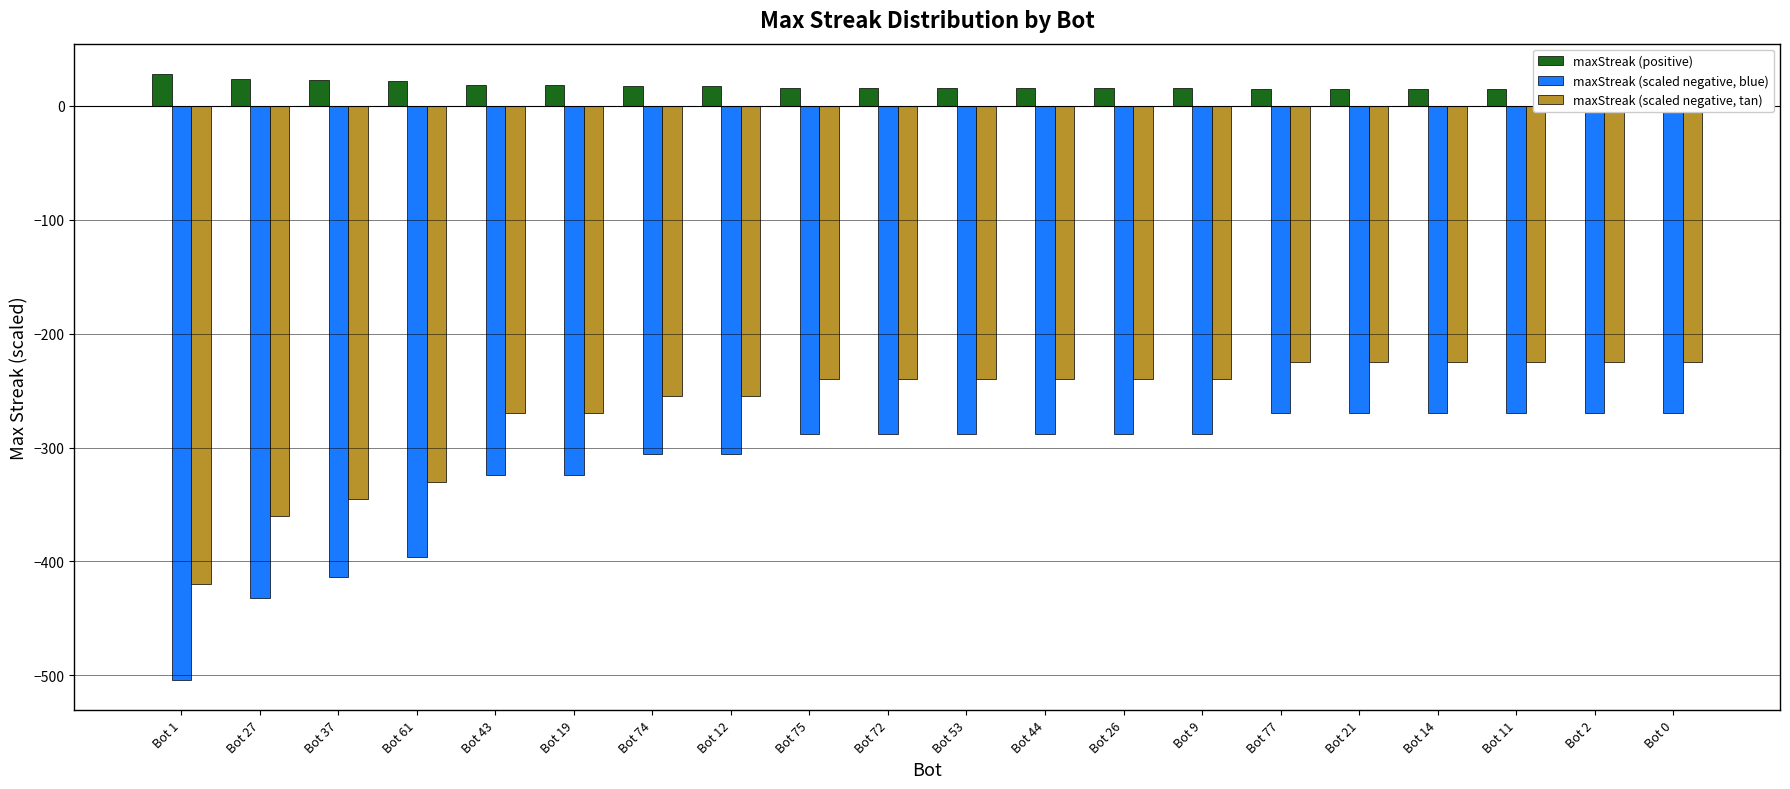

Reading left to right, list all the values displayed in this chart.

maxStreak (positive): Bot 1=28	Bot 27=24	Bot 37=23	Bot 61=22	Bot 43=18	Bot 19=18	Bot 74=17	Bot 12=17	Bot 75=16	Bot 72=16	Bot 53=16	Bot 44=16	Bot 26=16	Bot 9=16	Bot 77=15	Bot 21=15	Bot 14=15	Bot 11=15	Bot 2=15	Bot 0=15
maxStreak (scaled negative, blue): Bot 1=-504	Bot 27=-432	Bot 37=-414	Bot 61=-396	Bot 43=-324	Bot 19=-324	Bot 74=-306	Bot 12=-306	Bot 75=-288	Bot 72=-288	Bot 53=-288	Bot 44=-288	Bot 26=-288	Bot 9=-288	Bot 77=-270	Bot 21=-270	Bot 14=-270	Bot 11=-270	Bot 2=-270	Bot 0=-270
maxStreak (scaled negative, tan): Bot 1=-420	Bot 27=-360	Bot 37=-345	Bot 61=-330	Bot 43=-270	Bot 19=-270	Bot 74=-255	Bot 12=-255	Bot 75=-240	Bot 72=-240	Bot 53=-240	Bot 44=-240	Bot 26=-240	Bot 9=-240	Bot 77=-225	Bot 21=-225	Bot 14=-225	Bot 11=-225	Bot 2=-225	Bot 0=-225